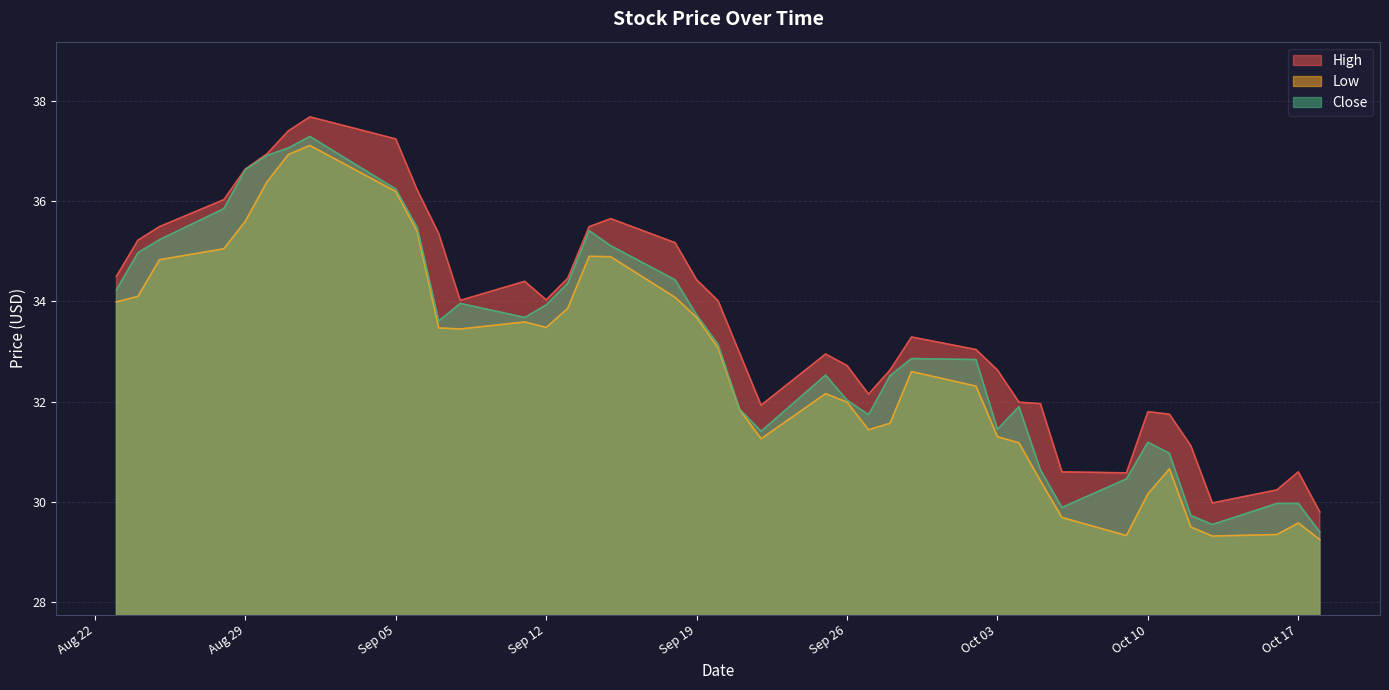

At which category does Close reach its first local peak?

2023-09-01